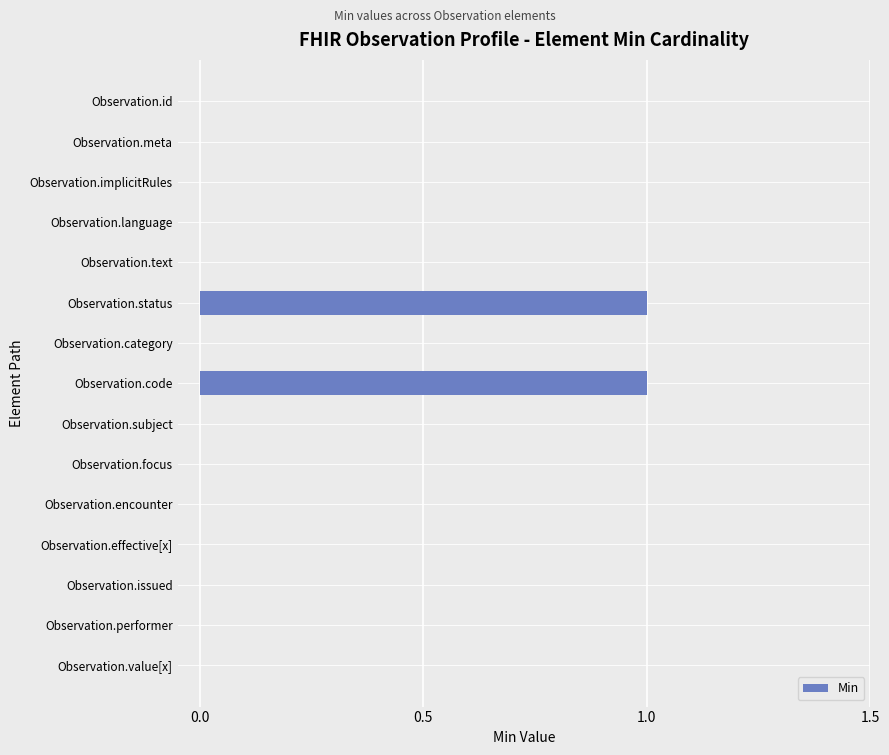

Between Observation.code and Observation.focus, which is larger?

Observation.code